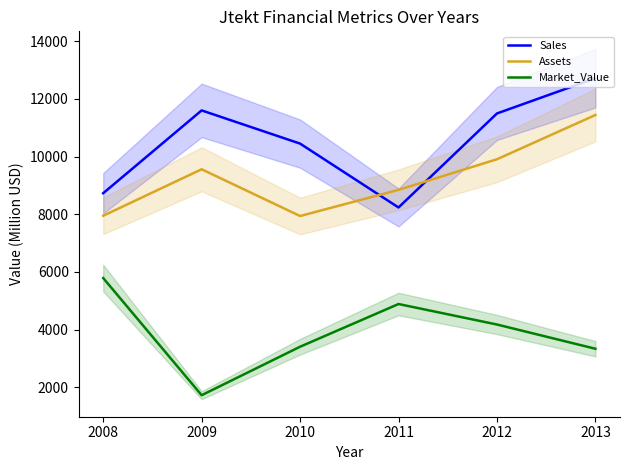

Rank the series at 2012 from lowest to highest value.

Market_Value, Assets, Sales